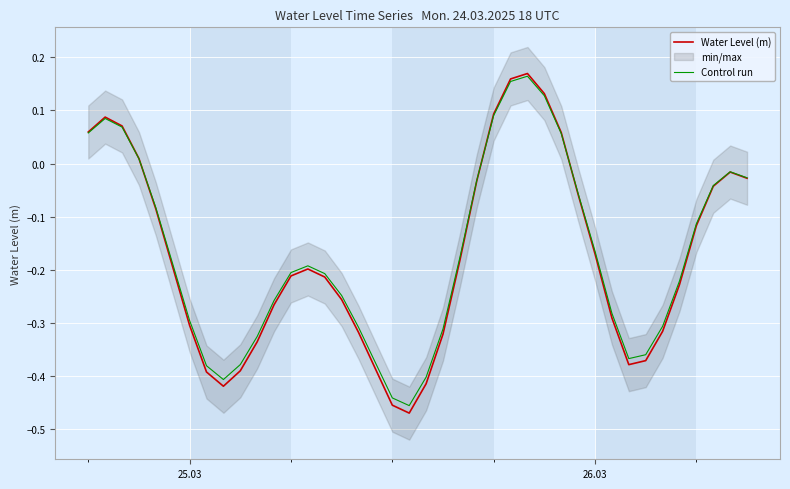

How many values in the Control run series exceed 0?

9